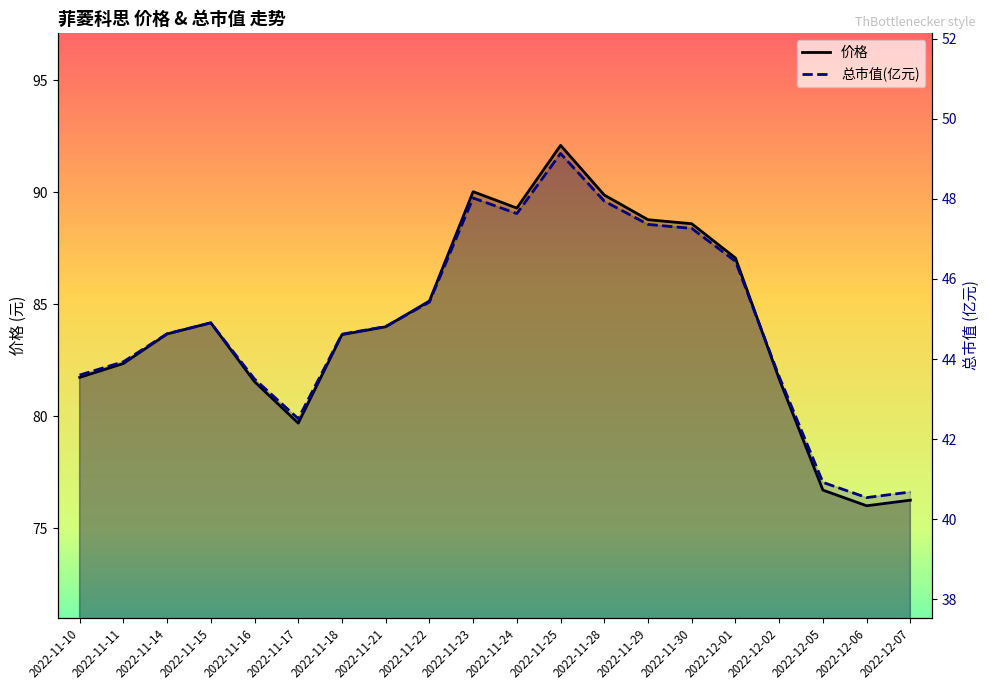

Rank the series by their maximum value, from lowest to highest.

总市值(亿元), 价格